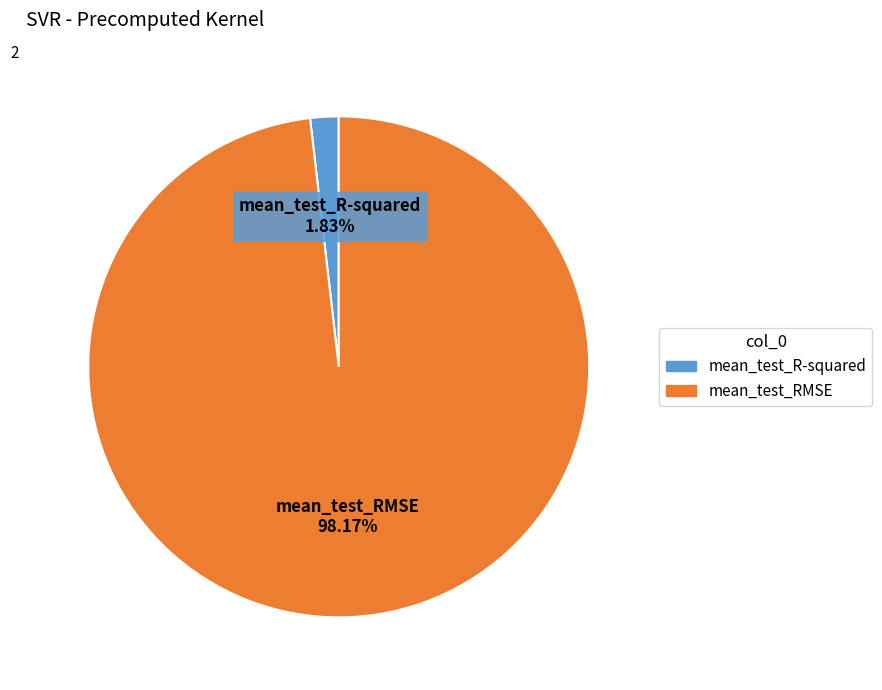

Is there a majority slice in this chart?

Yes